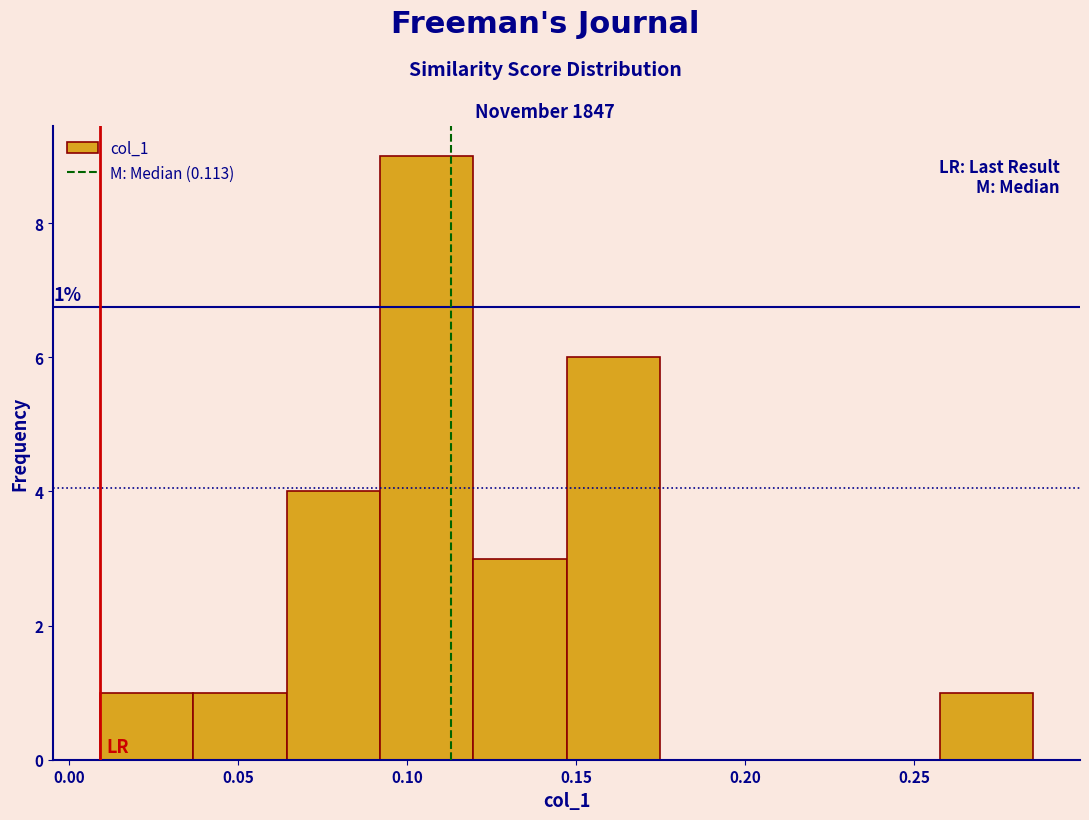

Over which range of the x-axis is the bar tallest?

0.090 to 0.120